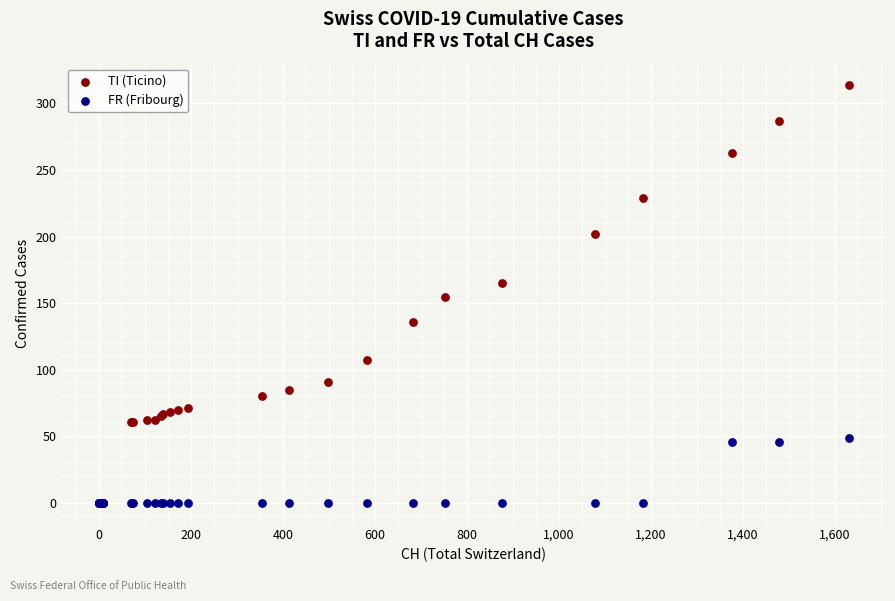

What are all the series names shown in the legend?

TI (Ticino), FR (Fribourg)